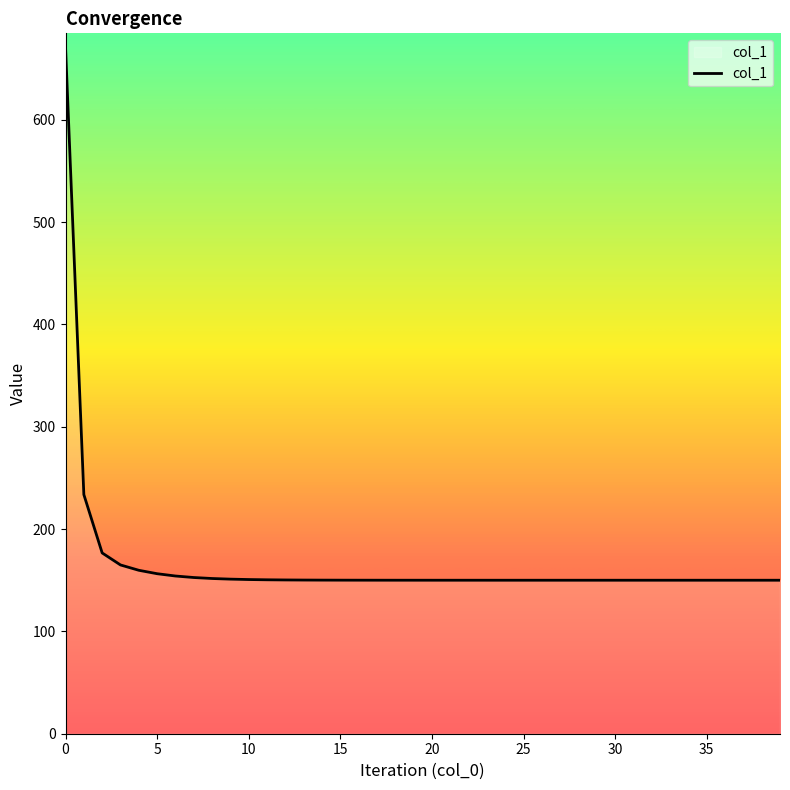

What is the minimum value shown in the chart?

150.0